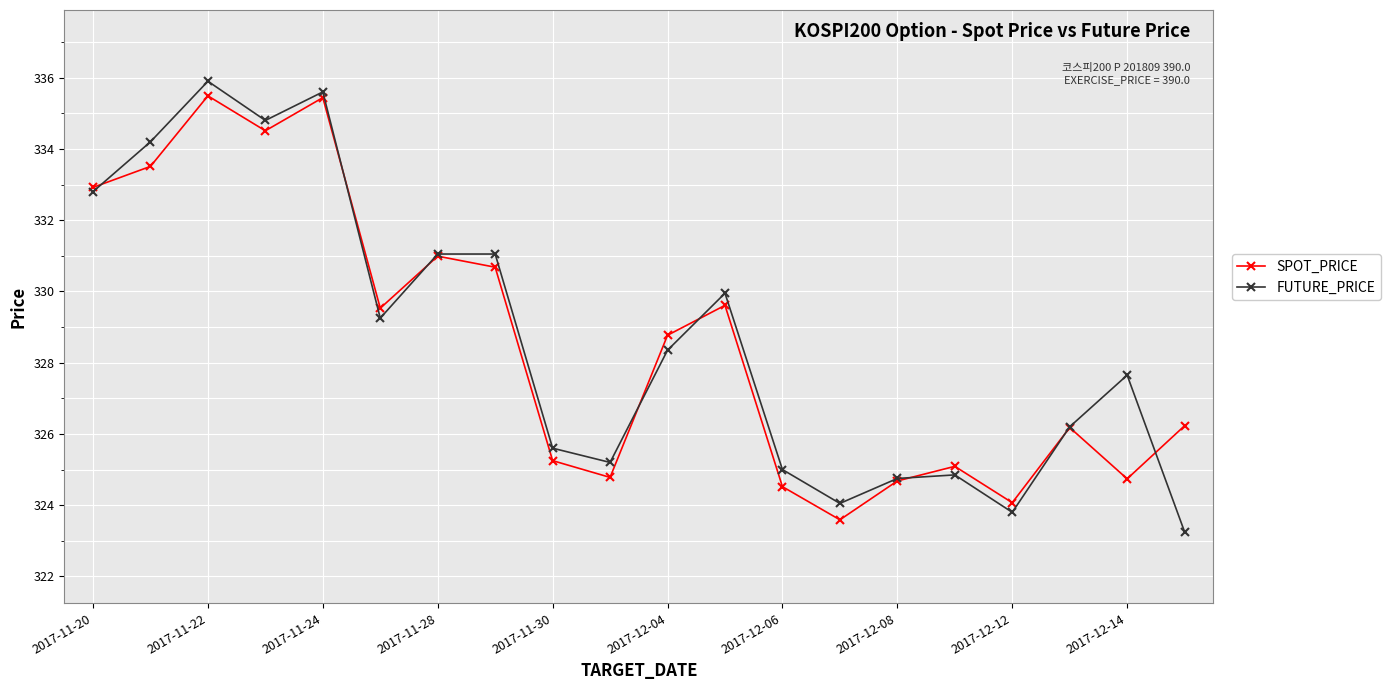

What is the minimum value for SPOT_PRICE?

323.6